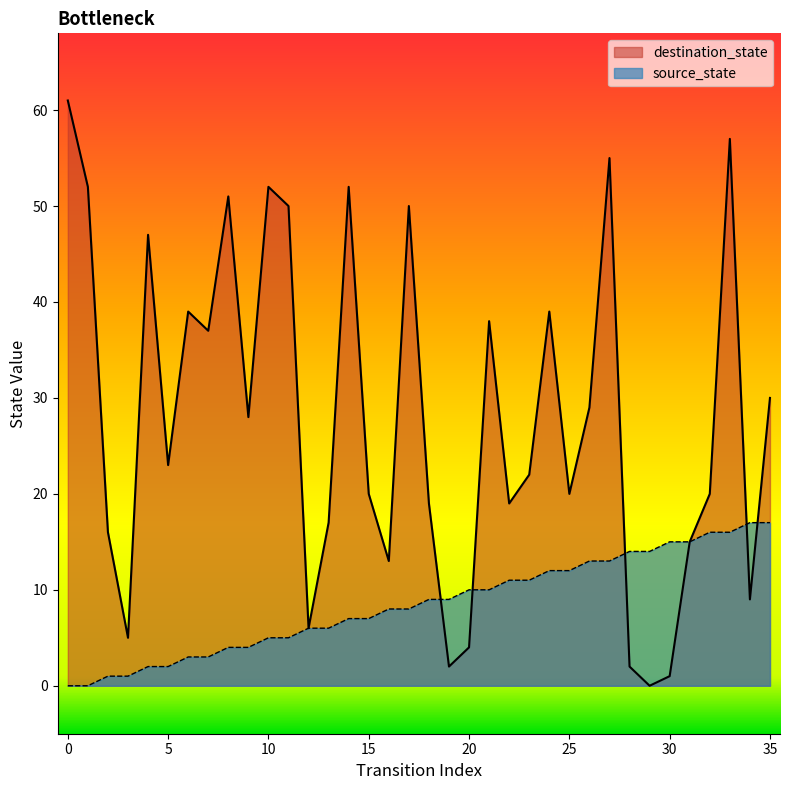

What is the value of the source_state point at the 5th from the left?

2